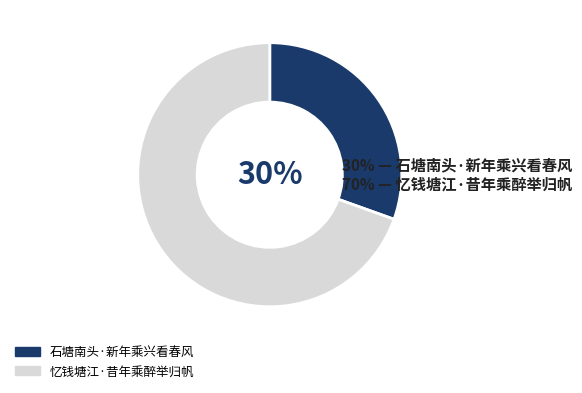

How many segments does this pie chart have?

2